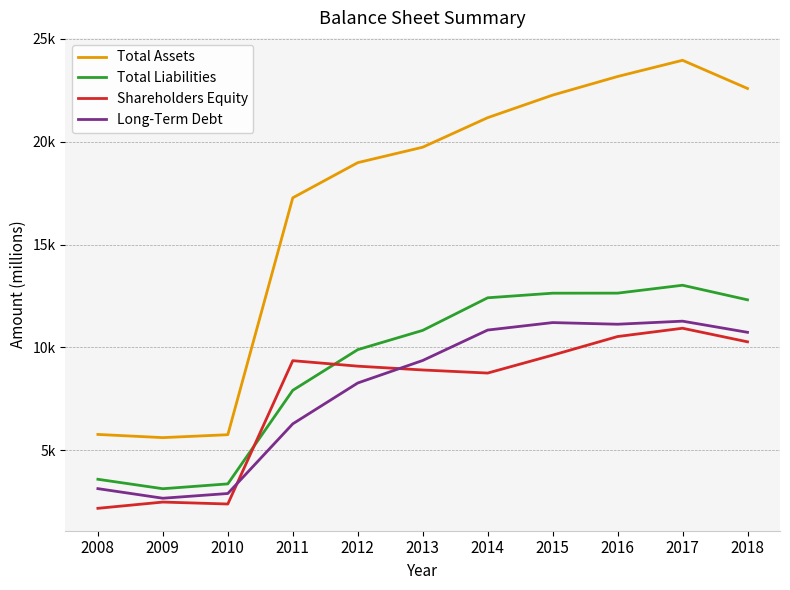

What is the value of the Long-Term Debt point at the 1st from the left?

3137